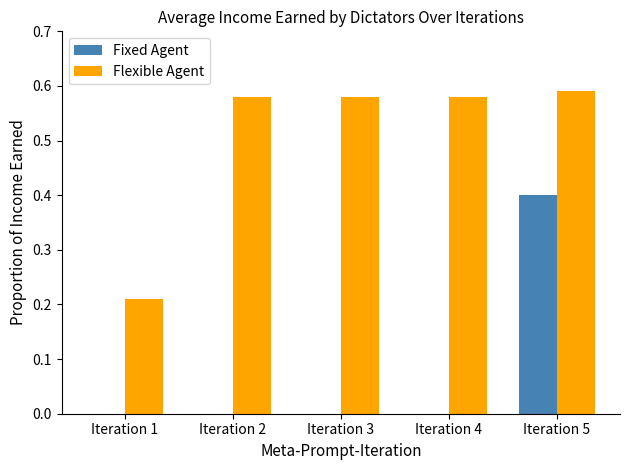

What is the sum of all Flexible Agent values?

2.5